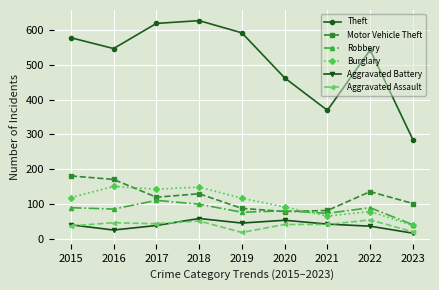

What is the smallest value displayed?

17